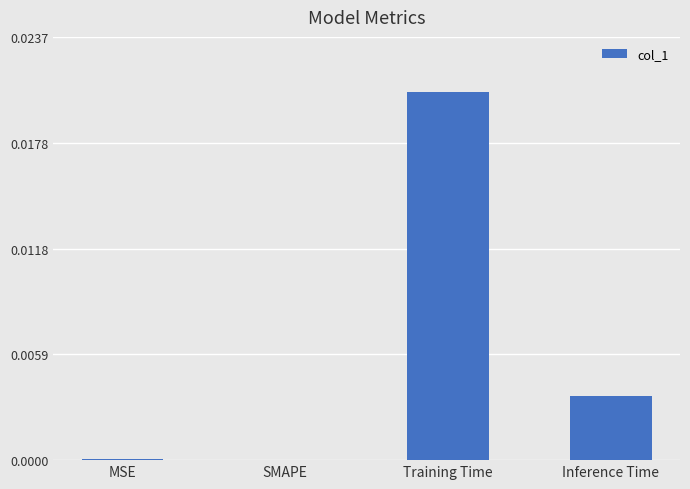

The chart shows a value of 0.0 at Inference Time. True or false?

True